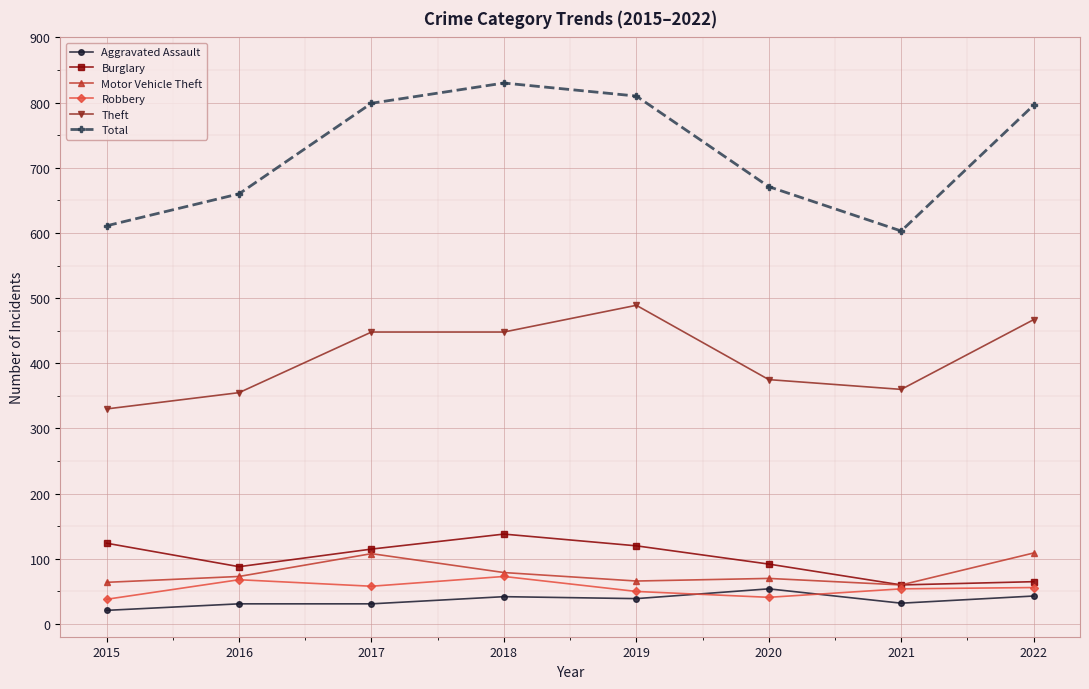

True or false: Motor Vehicle Theft has more than 2 interior local peaks.

False